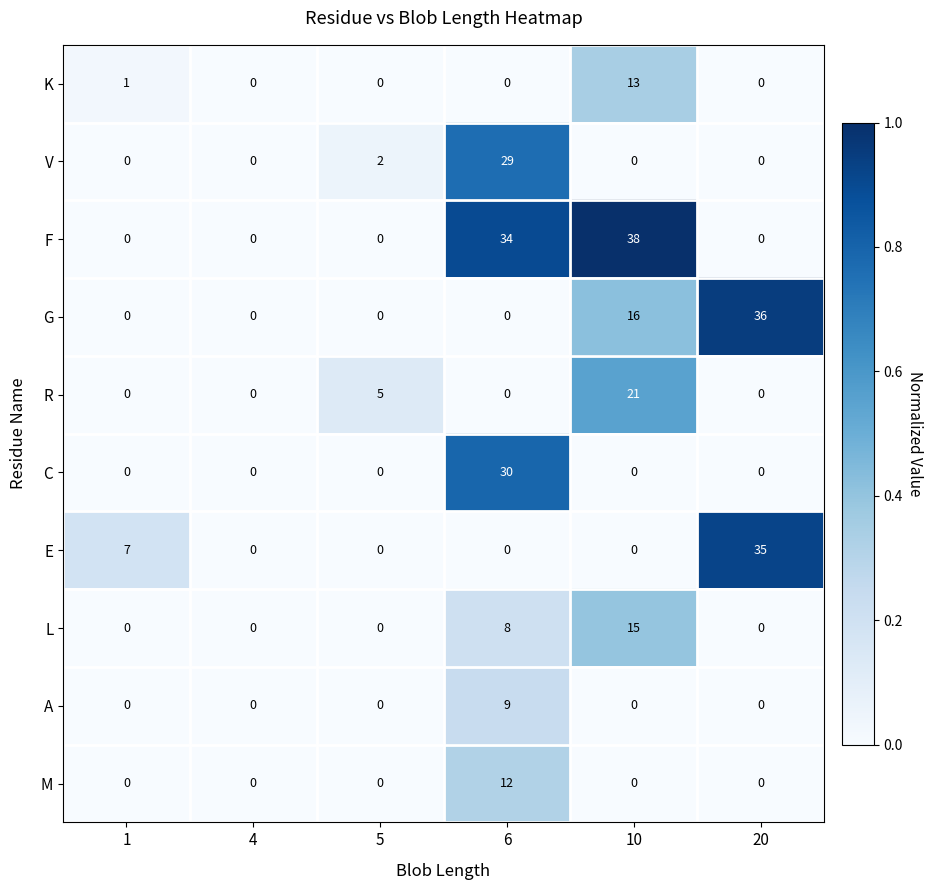

The value of V at 10 is 0. True or false?

True